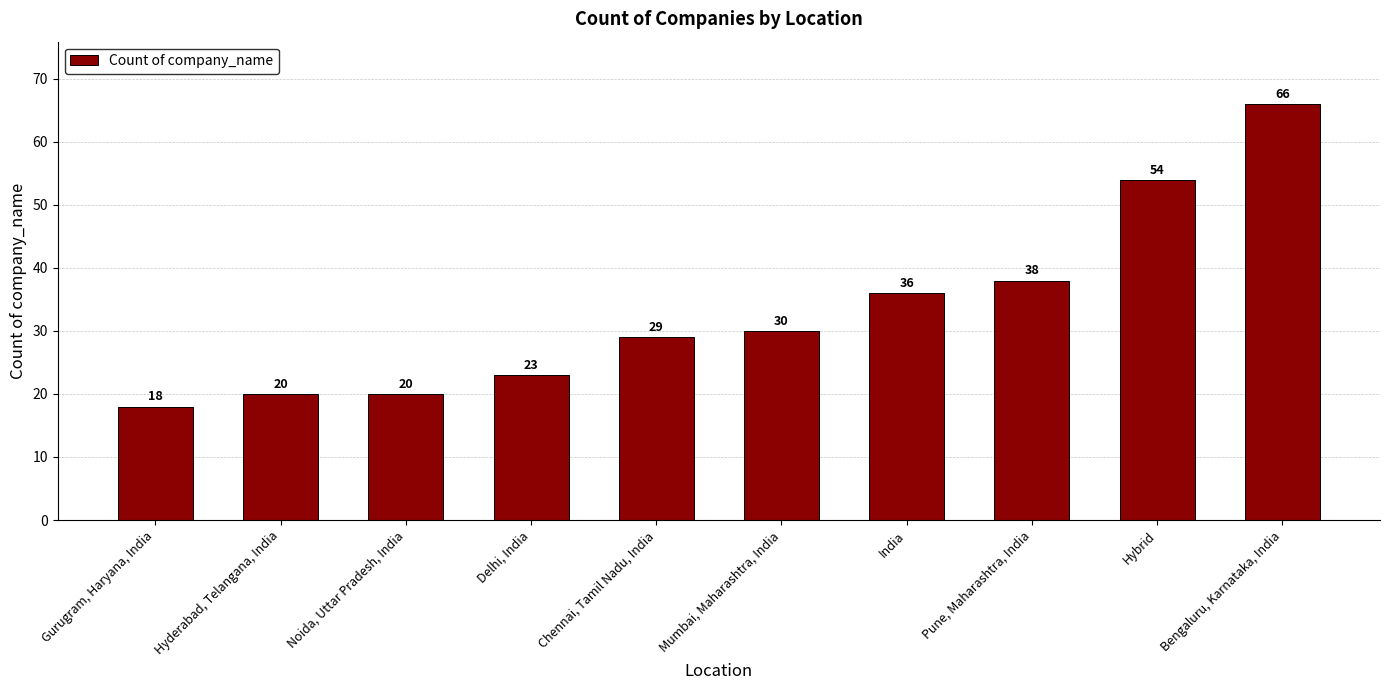

What is the difference between the maximum and minimum values?

48